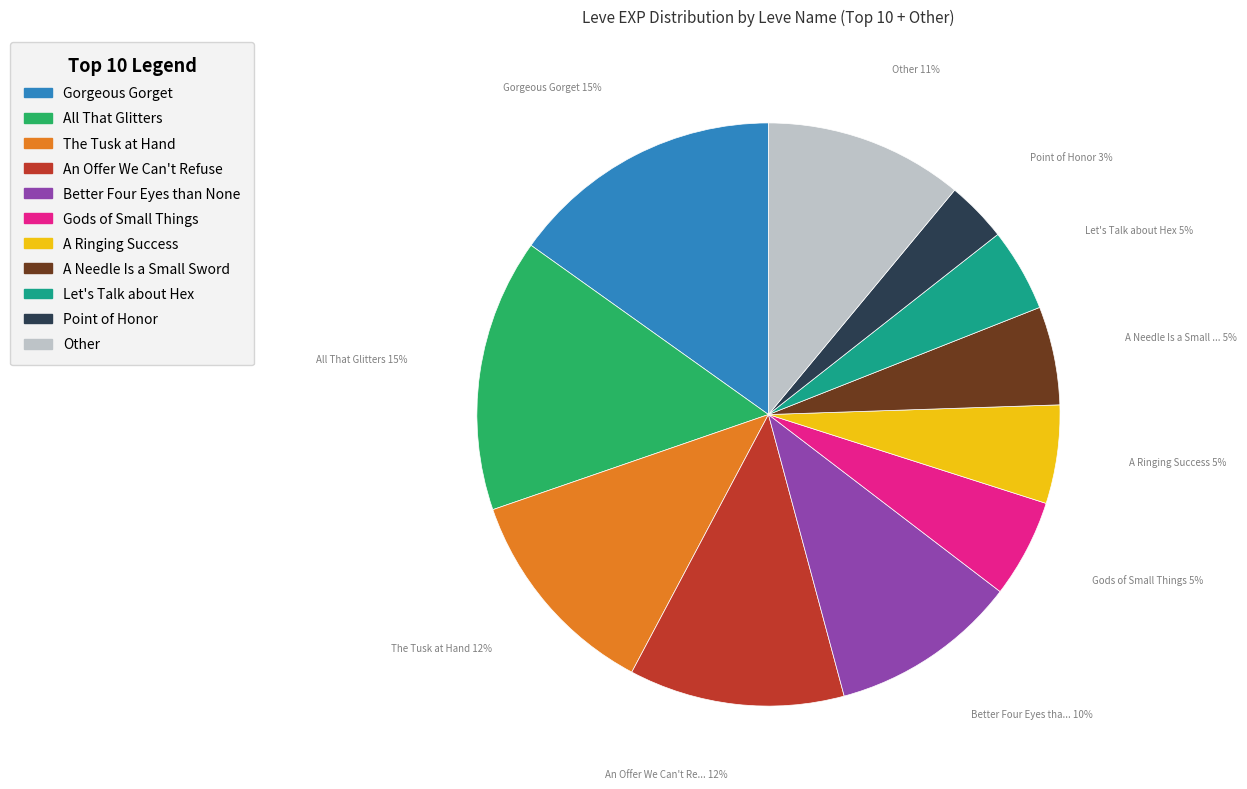

To the nearest percent, what is the difference between the largest and smallest slice percentages?

12%